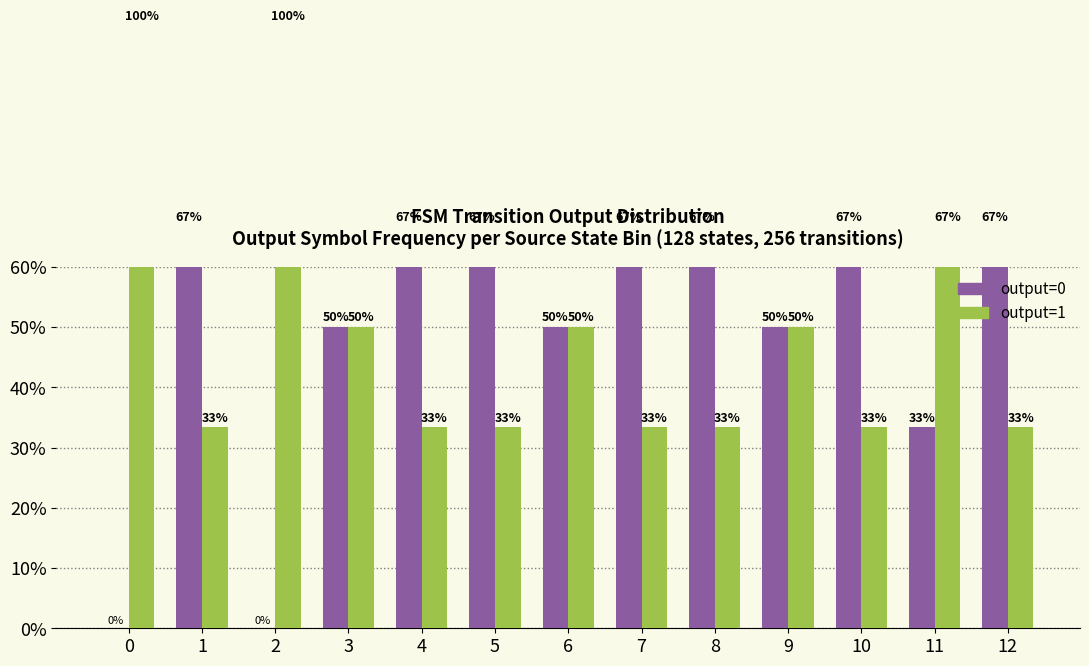

How many positive values does the output=0 series have?

11